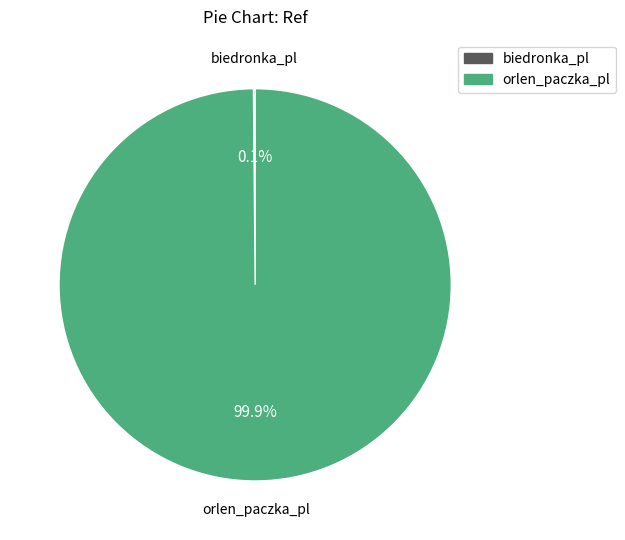

What portion of the pie excludes orlen_paczka_pl?

0.1%